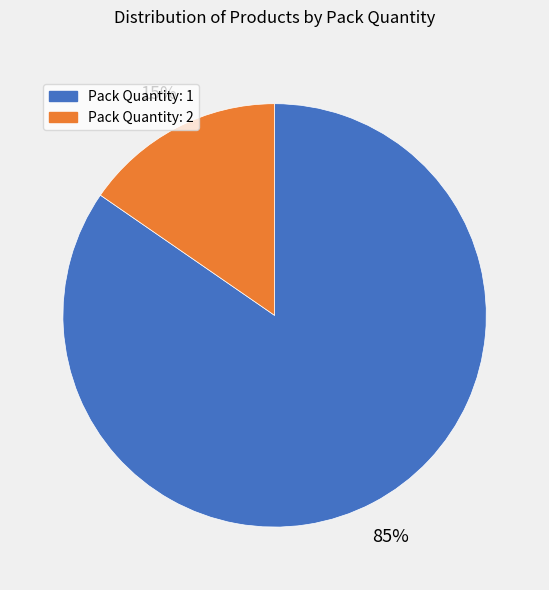

To the nearest percent, what is the average slice percentage?

50%